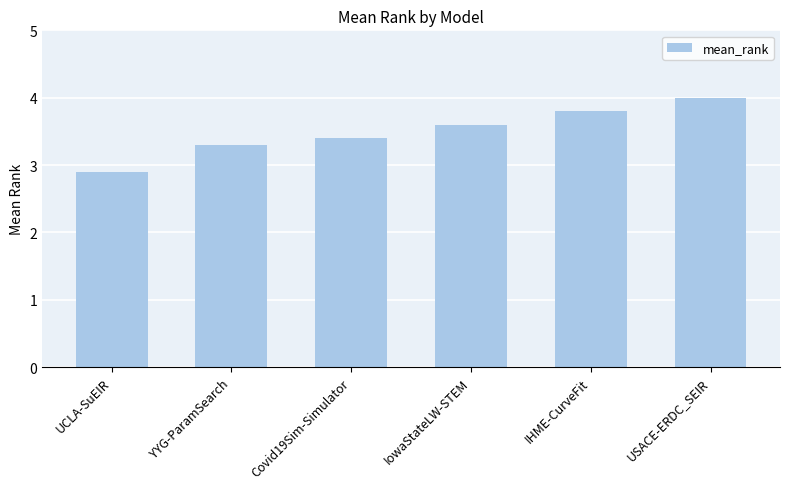

Which has a higher value, IHME-CurveFit or UCLA-SuEIR?

IHME-CurveFit